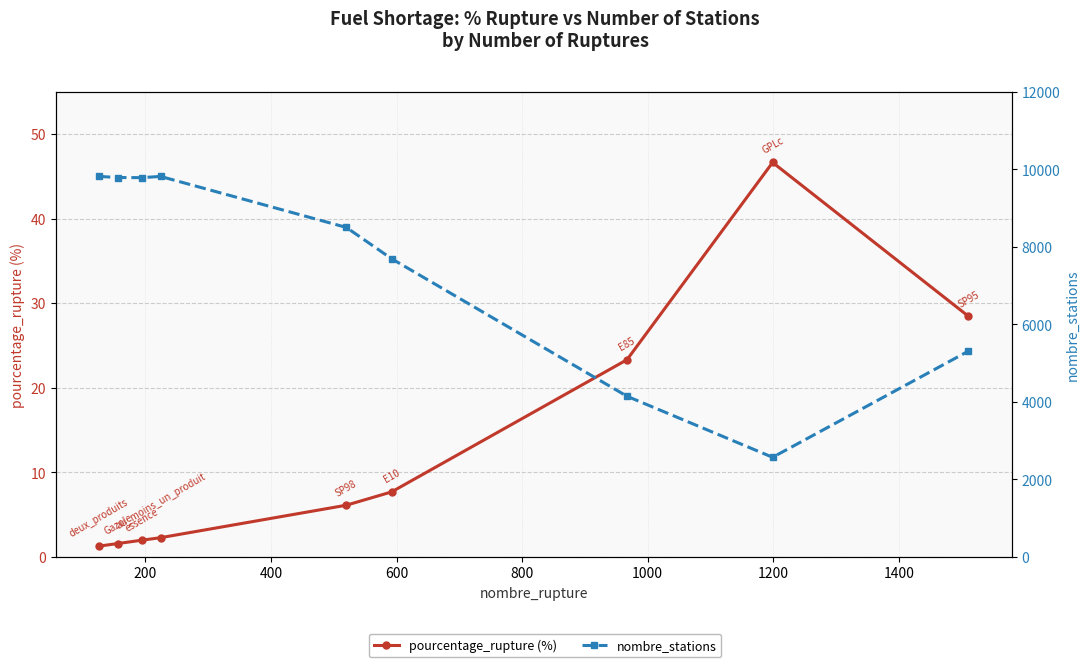

Reading left to right, extract all data points from this chart.

pourcentage_rupture (%): 1.3	1.6	2.0	2.3	6.1	7.7	23.3	46.6	28.4
nombre_stations: 9816.0	9788.0	9784.0	9816.0	8500.0	7694.0	4146.0	2571.0	5311.0